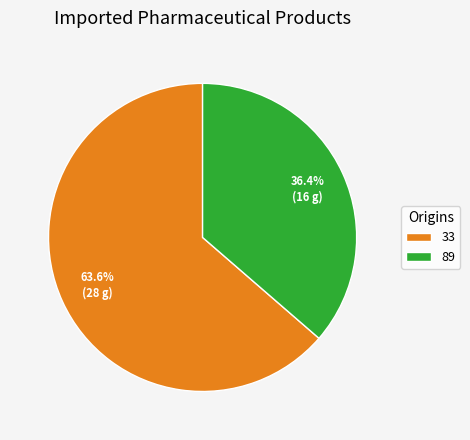

What is the majority slice?

33